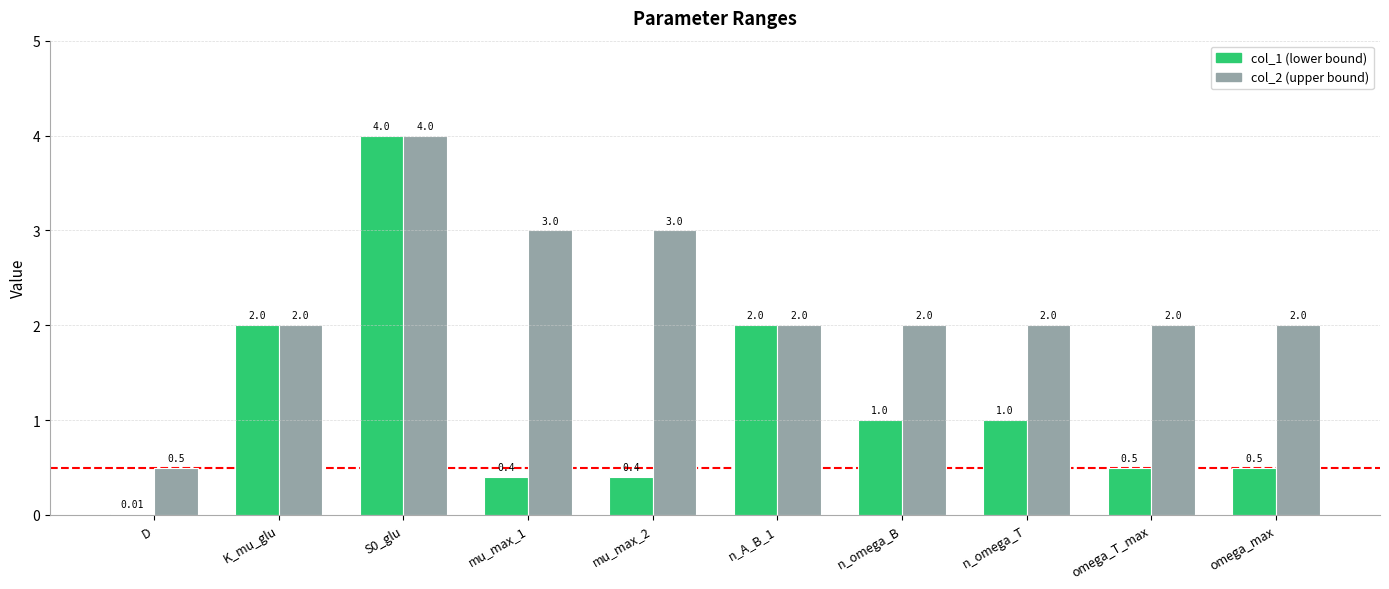

What is the total value across all series at omega_max?

2.5